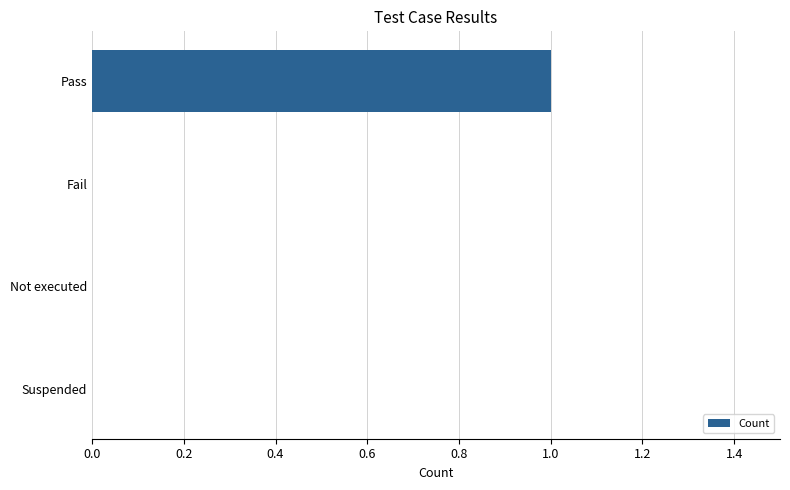

Reading top to bottom, extract all data points from this chart.

Pass=1	Fail=0	Not executed=0	Suspended=0